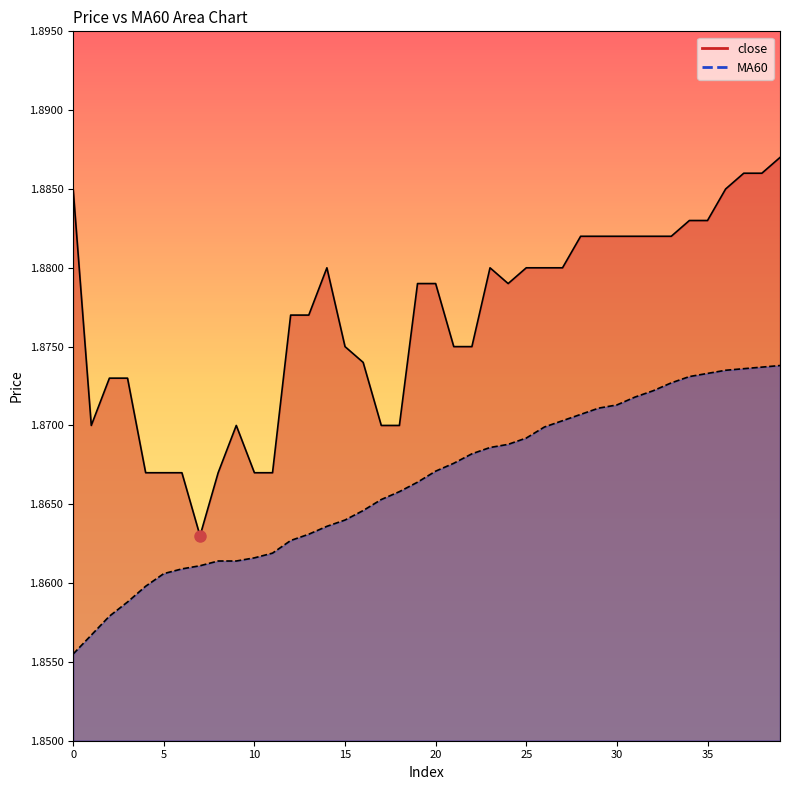

What are all the series names shown in the legend?

close, MA60